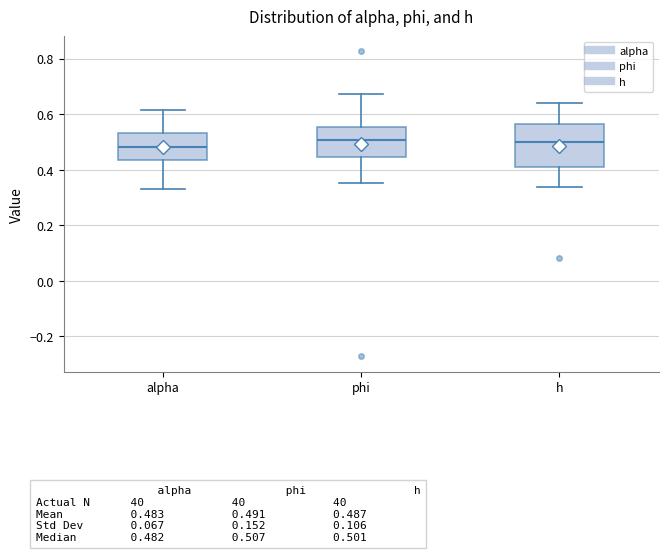

Comparing the boxes themselves (not the whiskers), which one is the tallest?

h